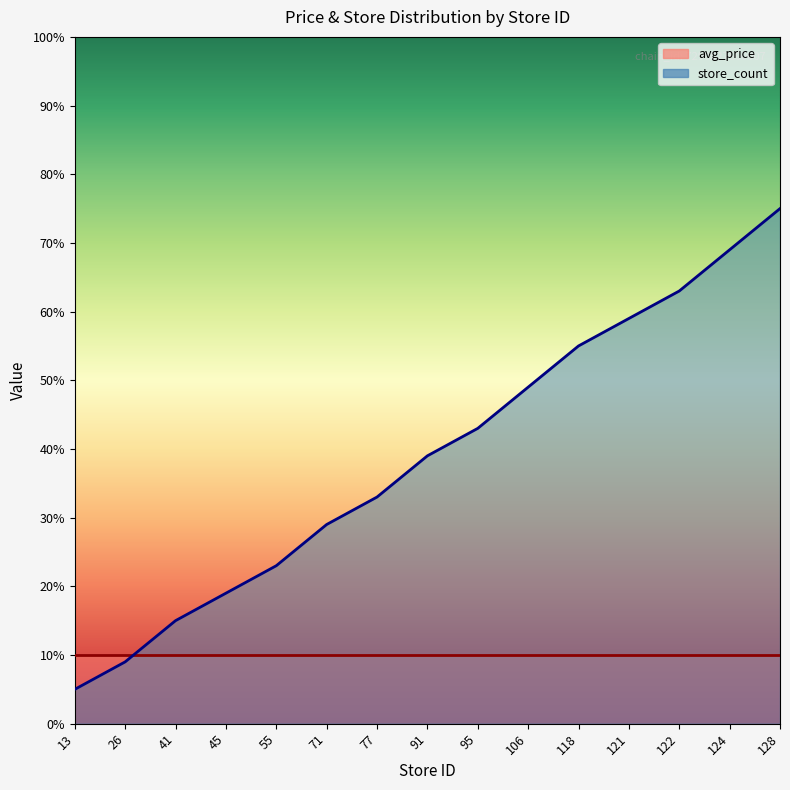

What is the value of the 6th point from the left?

29.0